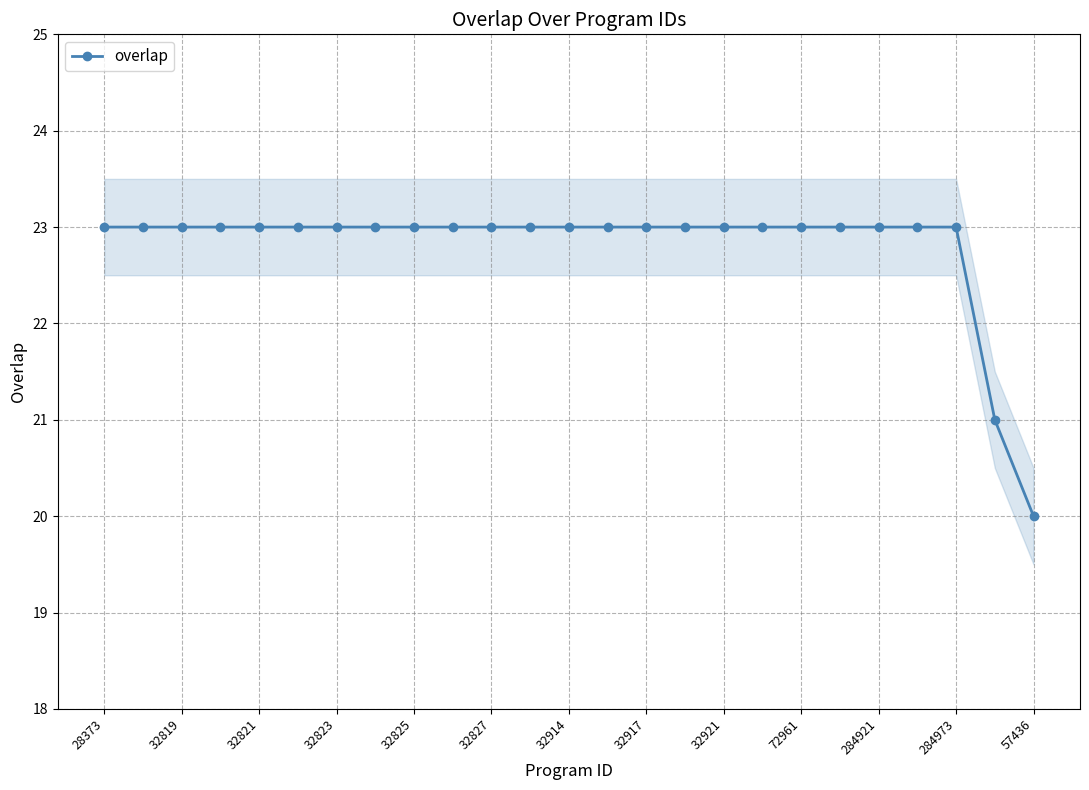

What is the average value?

23